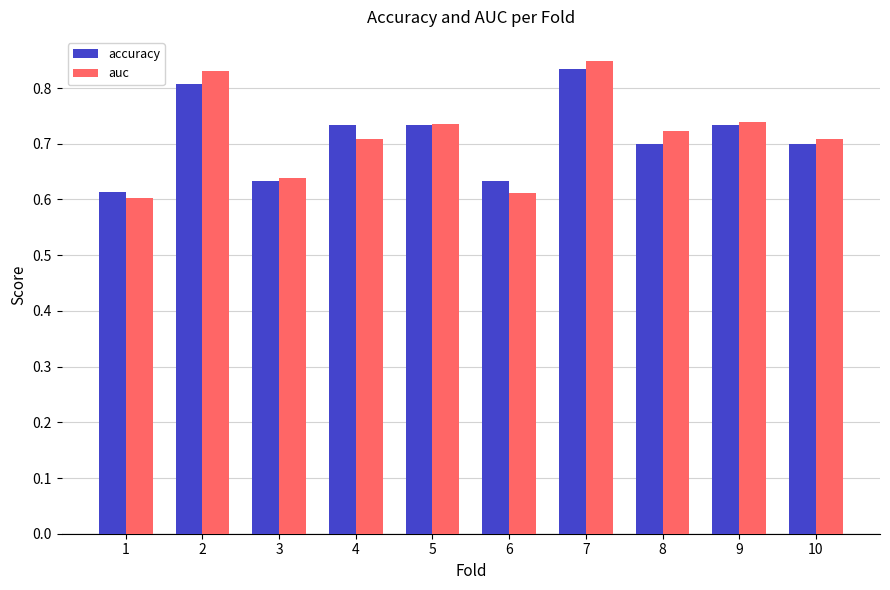

Is the value of auc at 1 greater than the value of accuracy at 8?

No